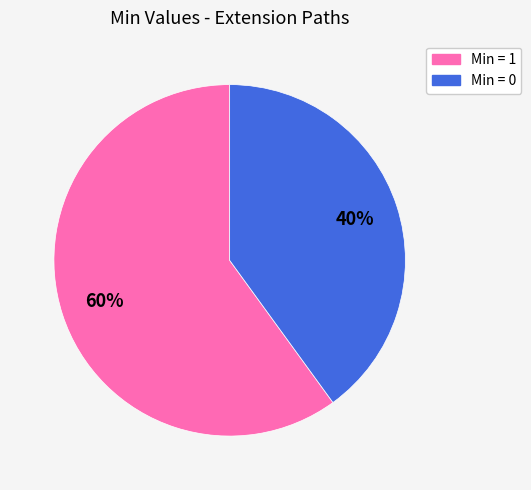

To the nearest percent, what is the difference between the largest and smallest slice percentages?

20%